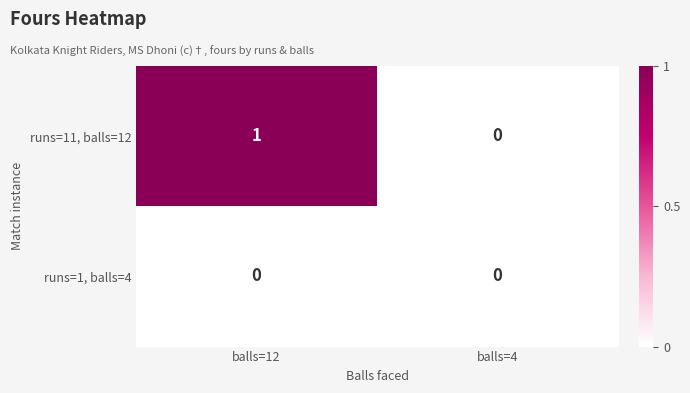

Rank the series by their average value, from lowest to highest.

runs=1, balls=4, runs=11, balls=12